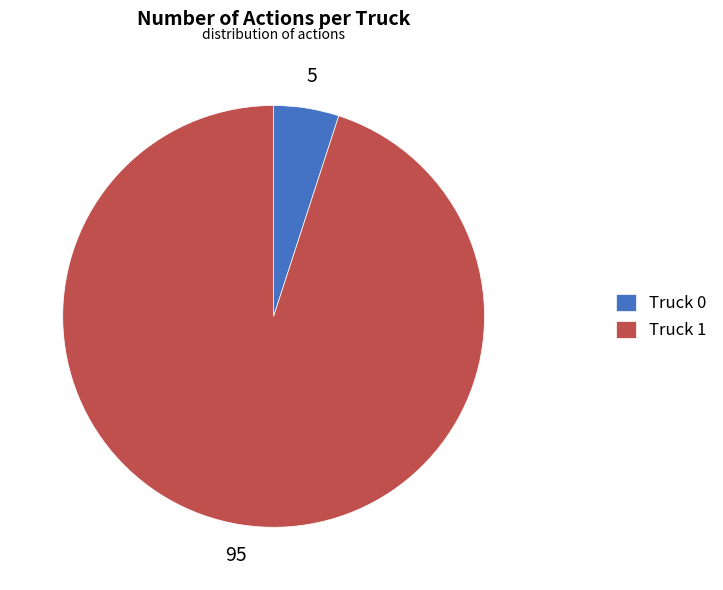

Which slice is the smallest?

Truck 0